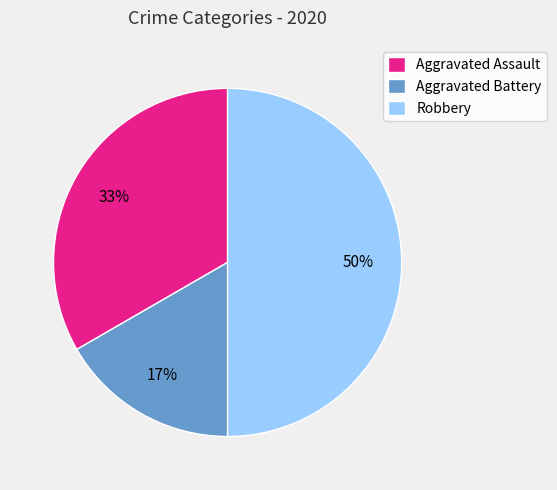

Is it true that Robbery is 50% of the pie?

True